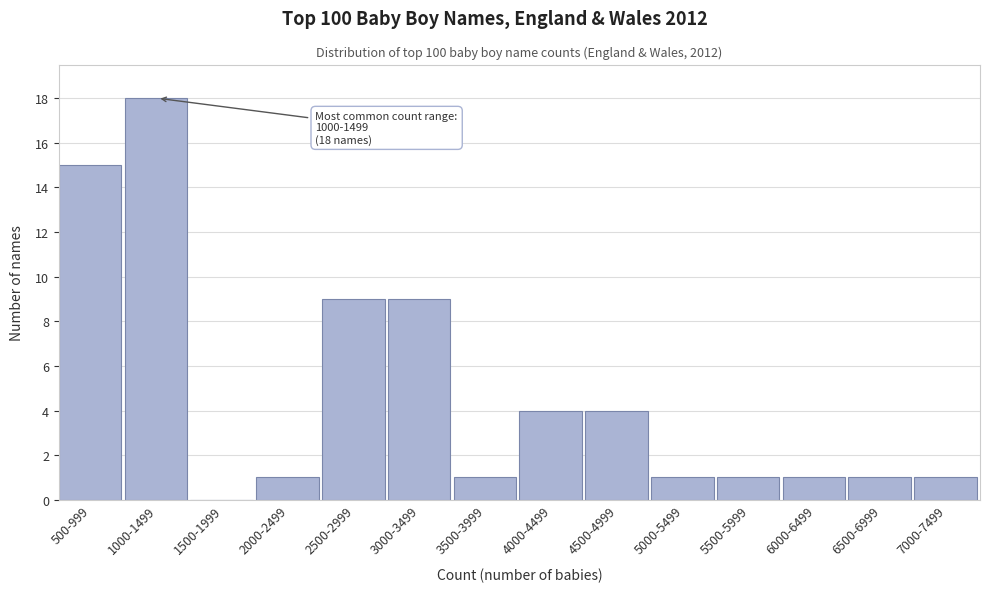

Reading right to left, what are all the values shown in this chart?

7000-7499=1	6500-6999=1	6000-6499=1	5500-5999=1	5000-5499=1	4500-4999=4	4000-4499=4	3500-3999=1	3000-3499=9	2500-2999=9	2000-2499=1	1500-1999=0	1000-1499=18	500-999=15